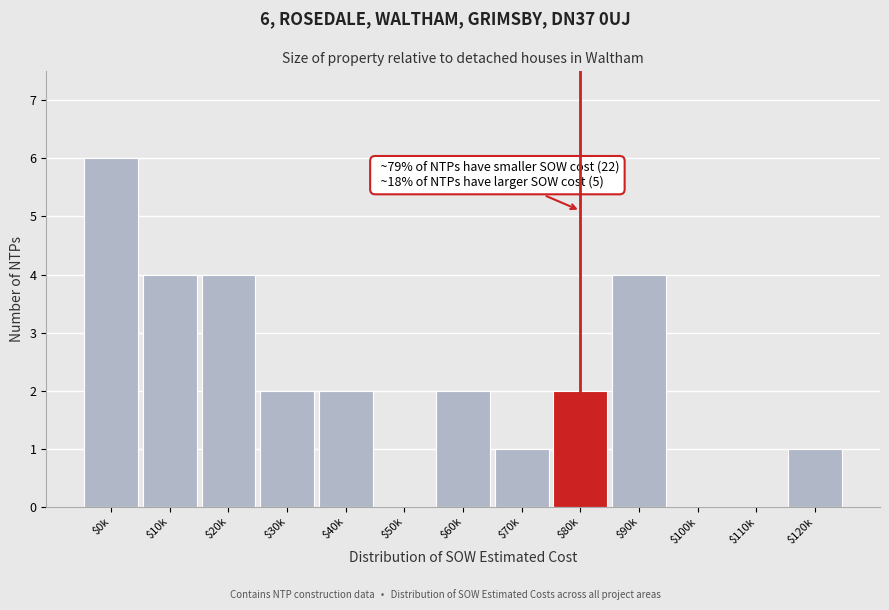

Which label corresponds to the largest value in the chart?

$0k